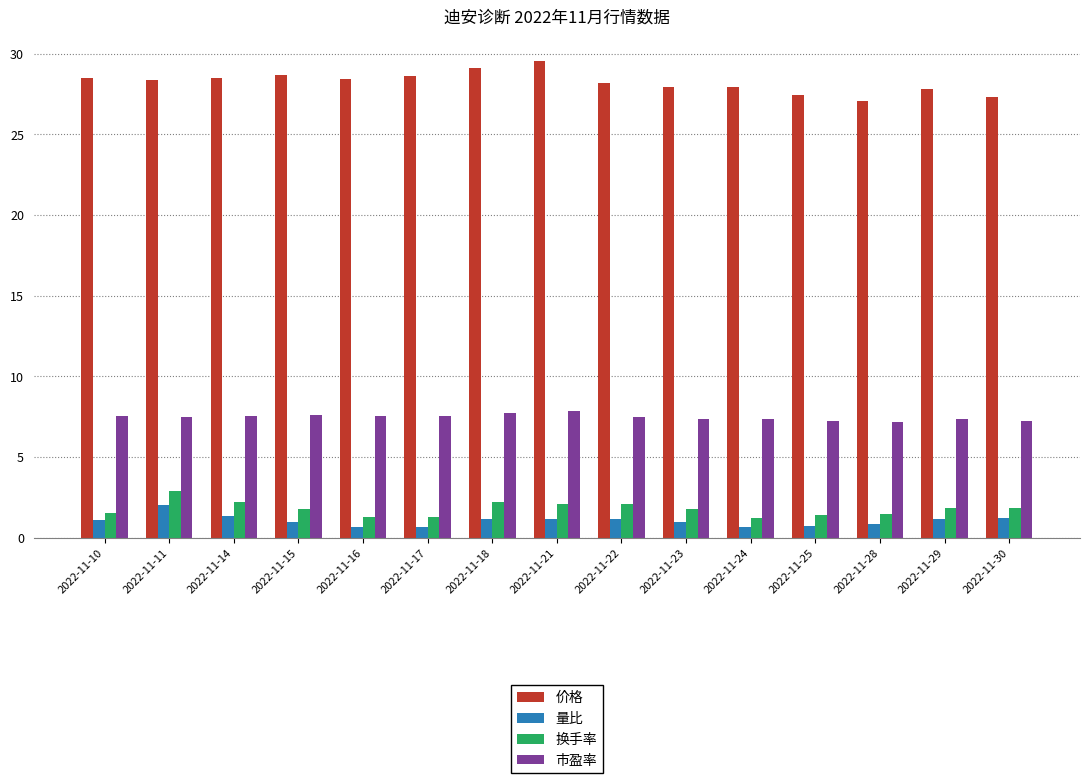

What is the sum of the 量比 values at 2022-11-28 and 2022-11-22?

2.0